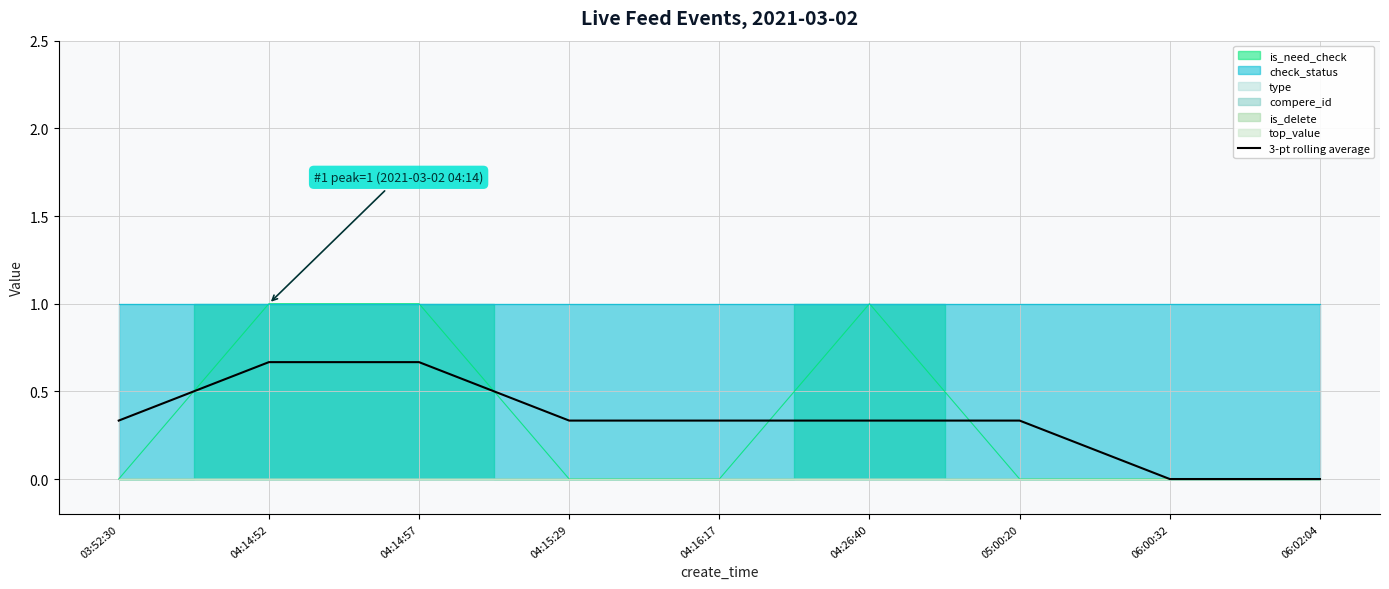

What is the label of the 8th point from the right?

04:14:52